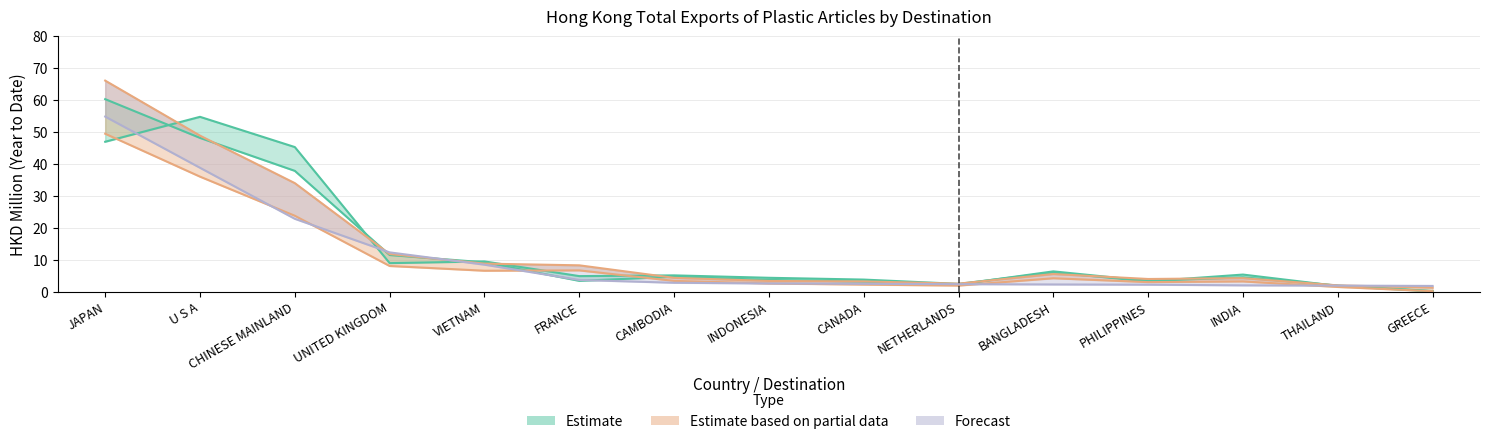

True or false: 201909 has a value of 11.1 at UNITED KINGDOM.

False